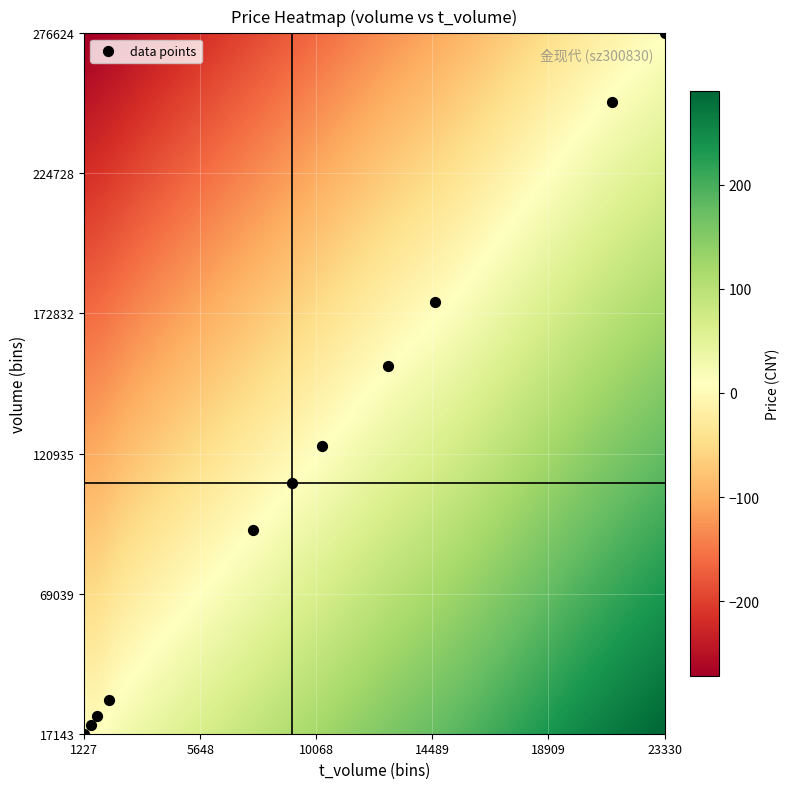

What Y value in the scatter plot is closest to 146883?

153241